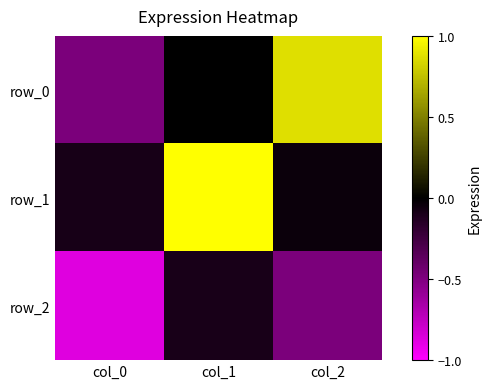

What is the difference between the maximum and second lowest values in the row_0 series?

0.9